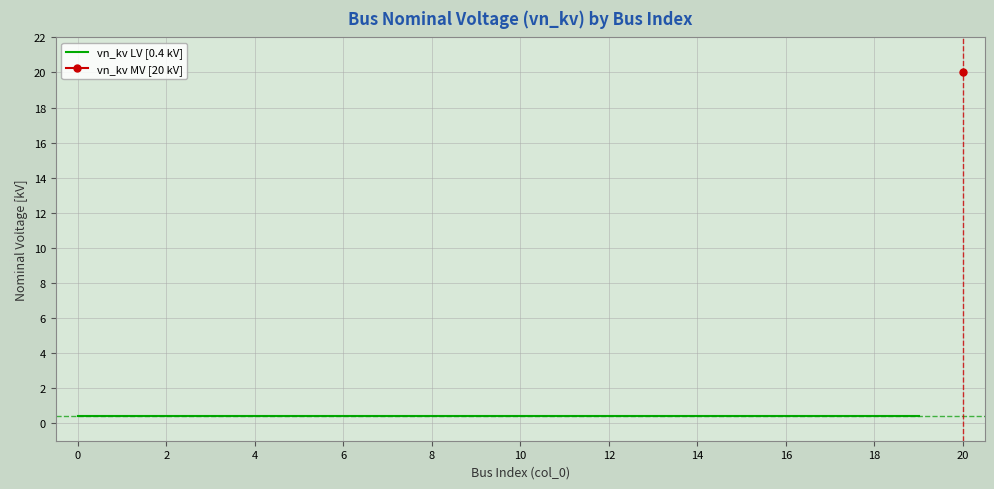

Reading left to right, list all the values displayed in this chart.

0.4	0.4	0.4	0.4	0.4	0.4	0.4	0.4	0.4	0.4	0.4	0.4	0.4	0.4	0.4	0.4	0.4	0.4	0.4	0.4	20.0